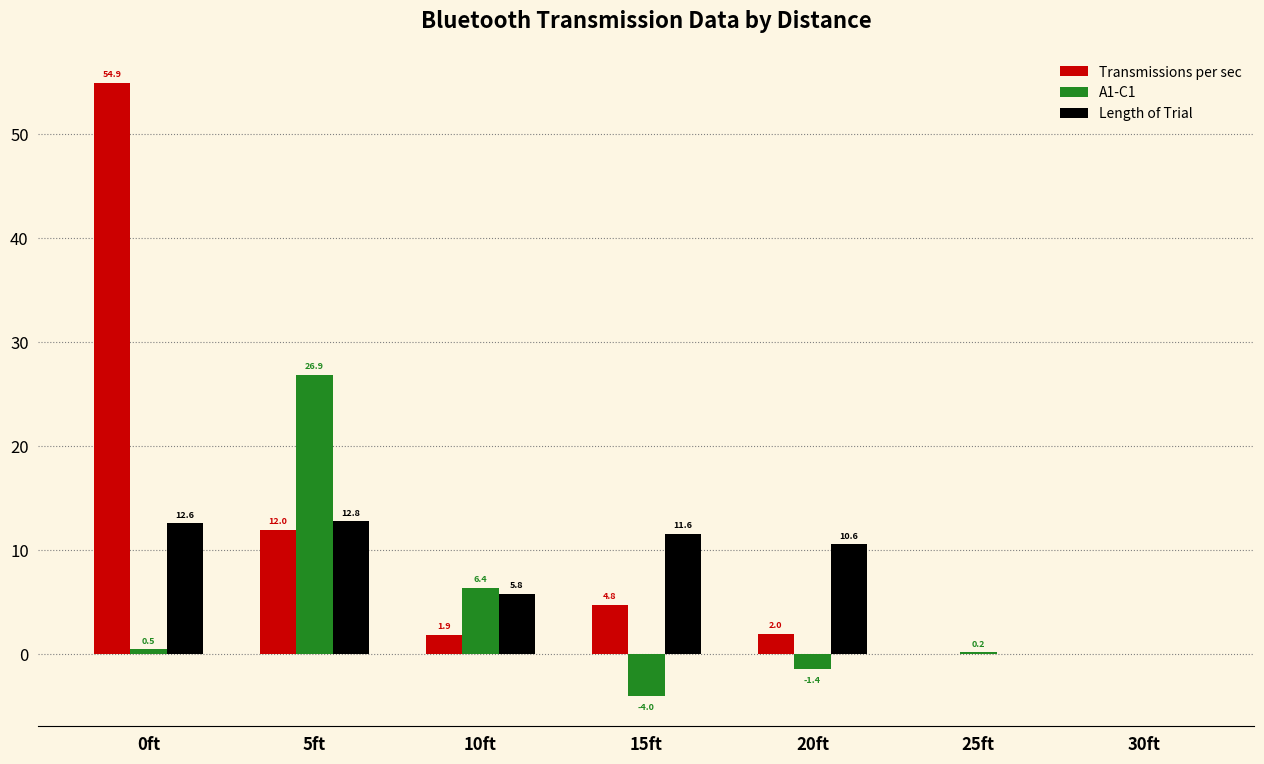

What is the sum of the Transmissions per sec values at 5ft and 0ft?

66.9